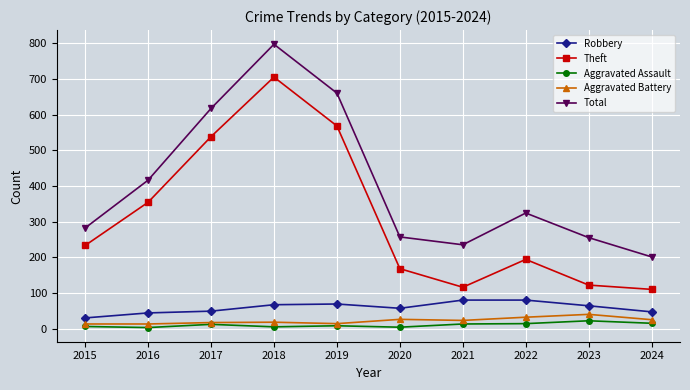

What is the difference between the Theft values at 2019 and 2024?

458